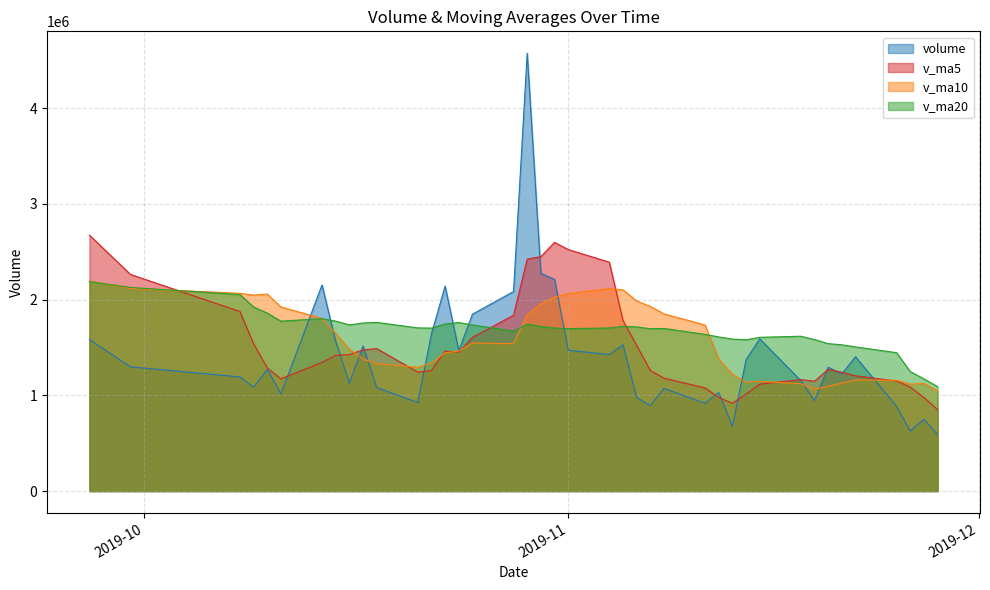

Rank the series by their average value, from highest to lowest.

v_ma20, v_ma10, v_ma5, volume